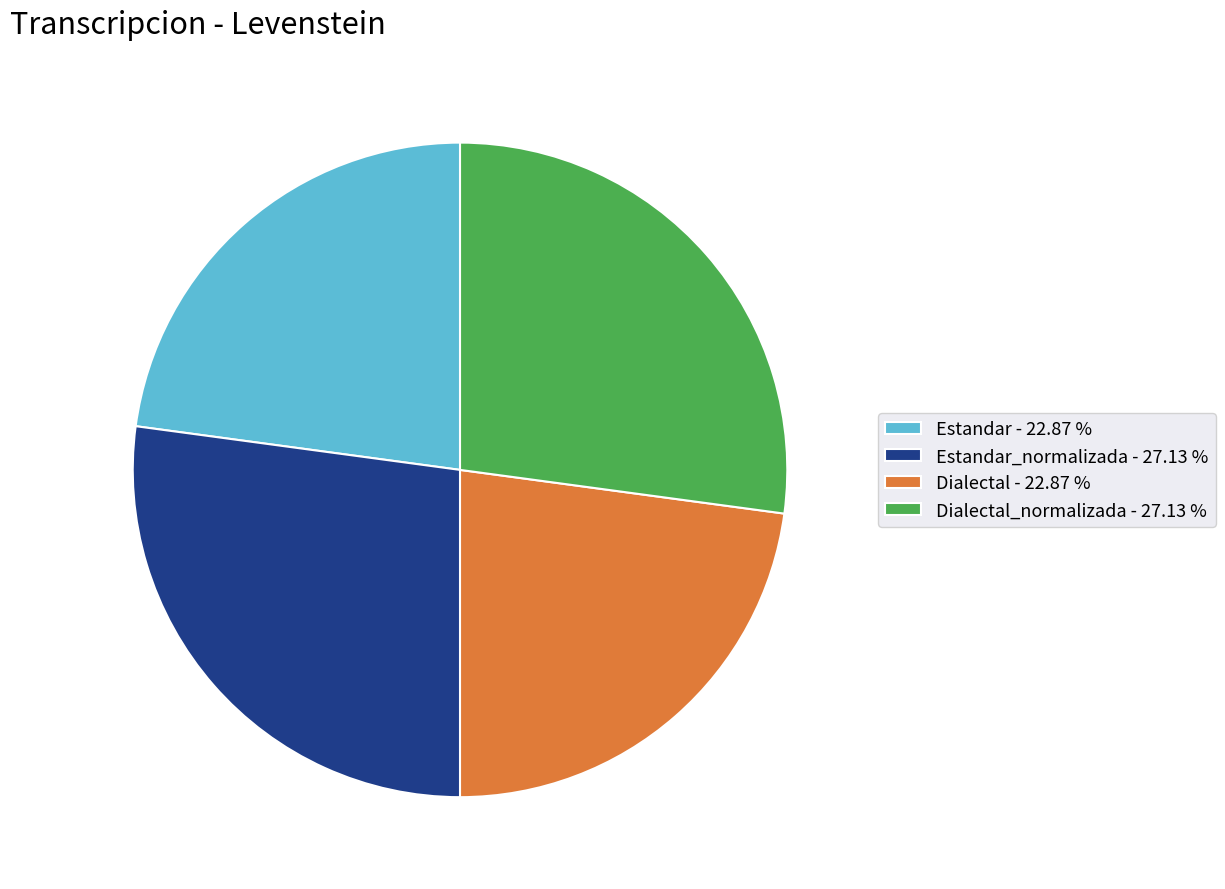

Is Dialectal_normalizada - 27.13 % the majority of the pie?

No